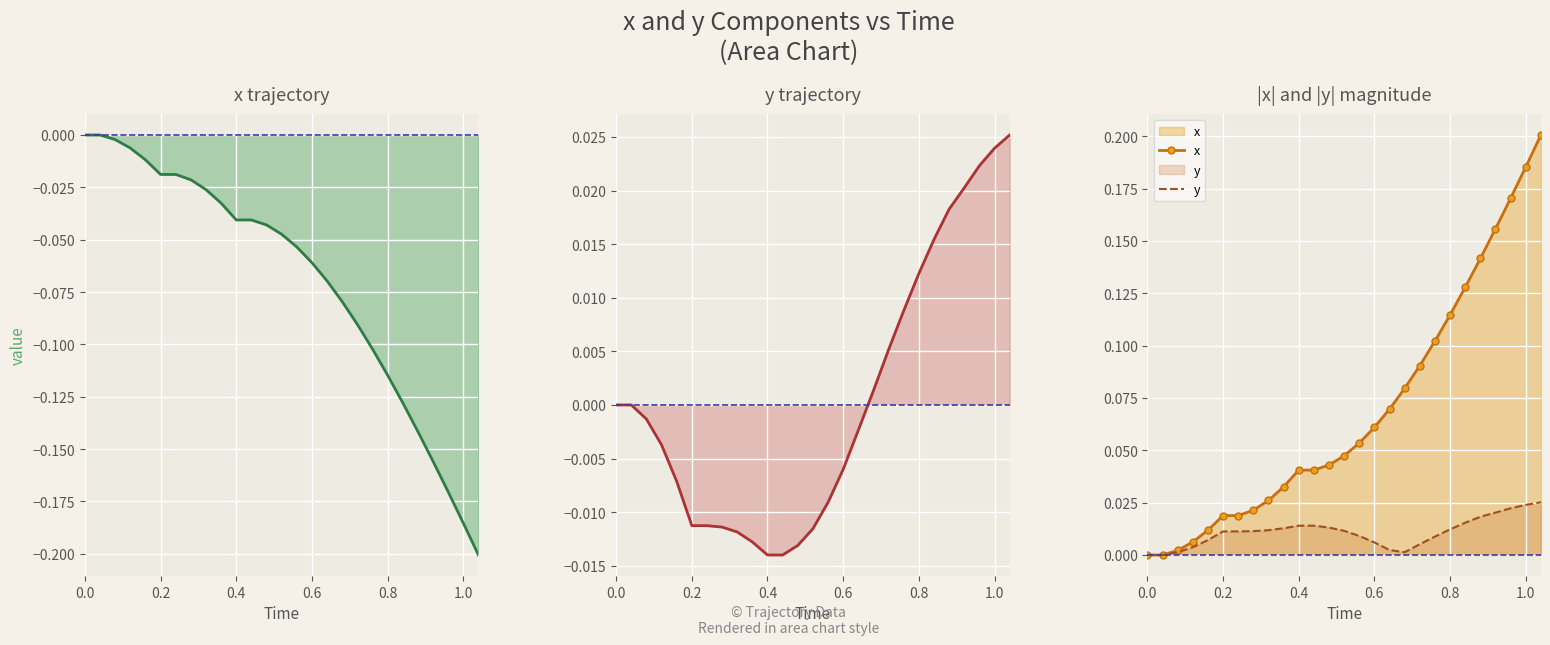

True or false: x and y cross at least once.

False